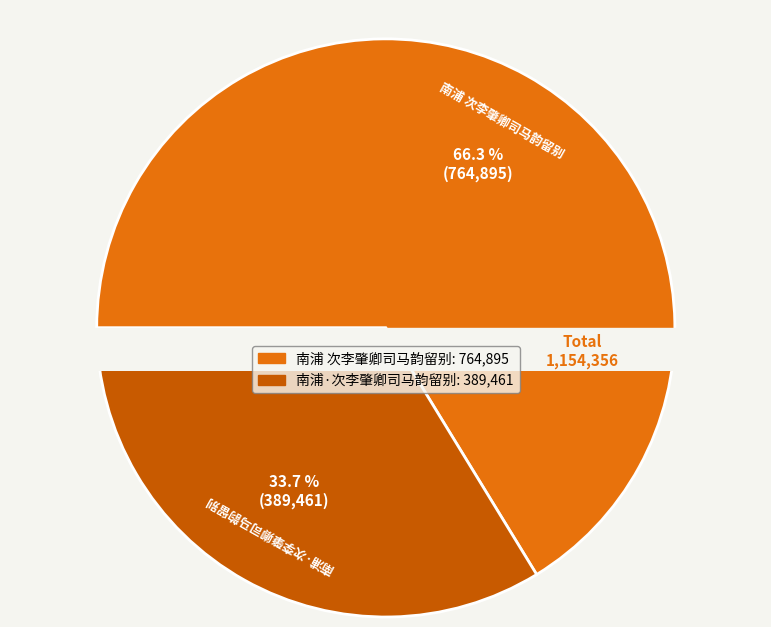

What is the majority slice?

南浦 次李肇卿司马韵留别